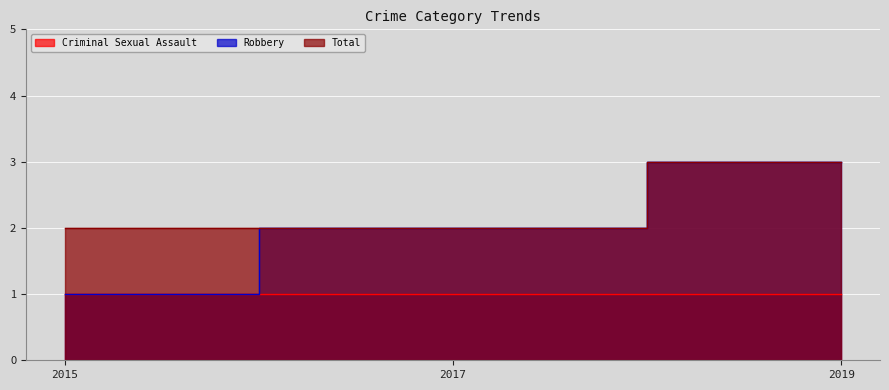

Which series changed the most between 2017 and 2019?

Robbery